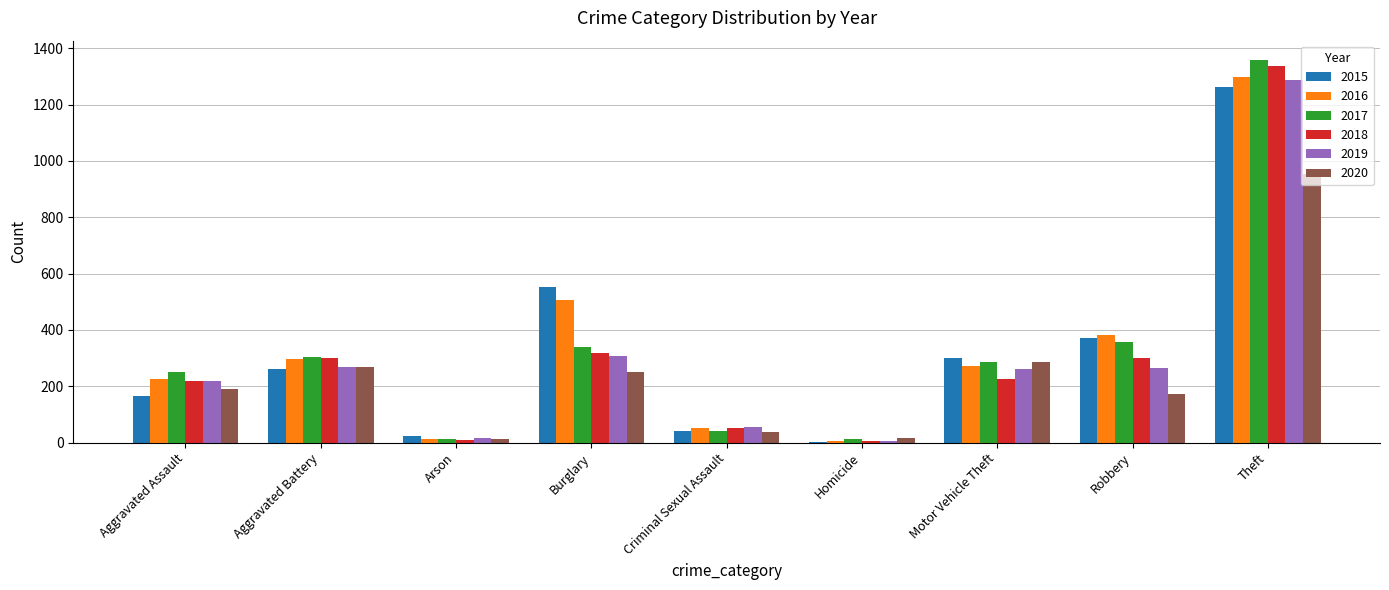

Which series changed the most between Burglary and Theft?

2017